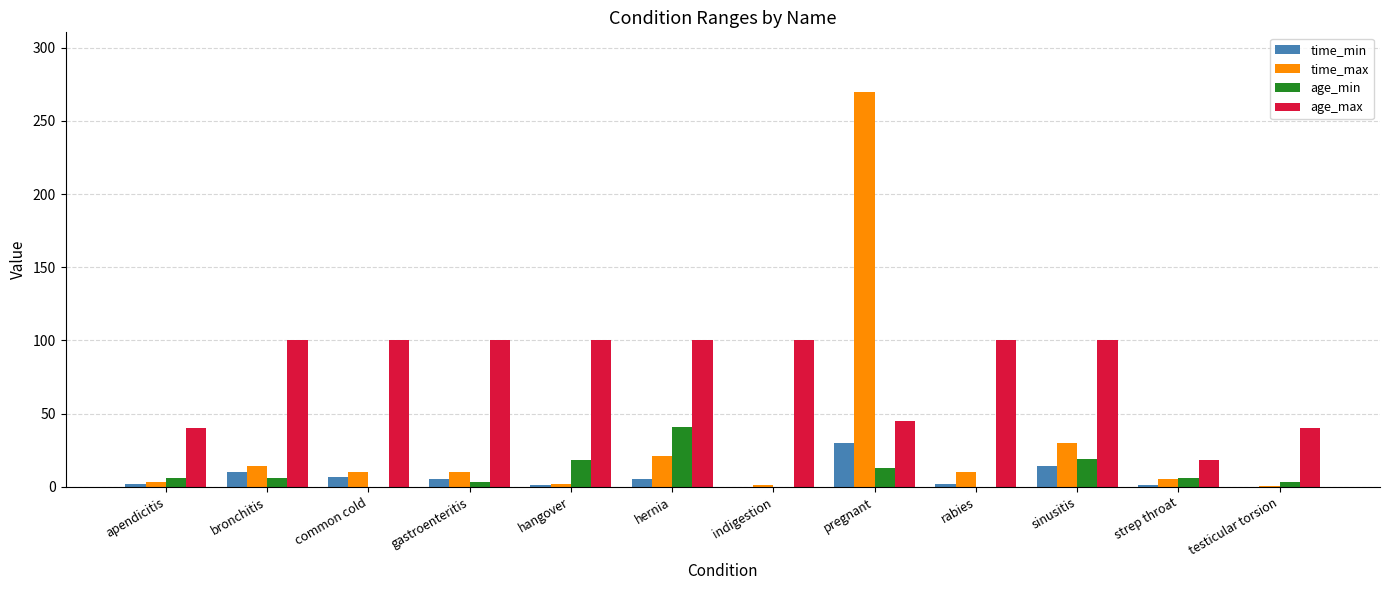

At which label does time_max first exceed 10?

bronchitis